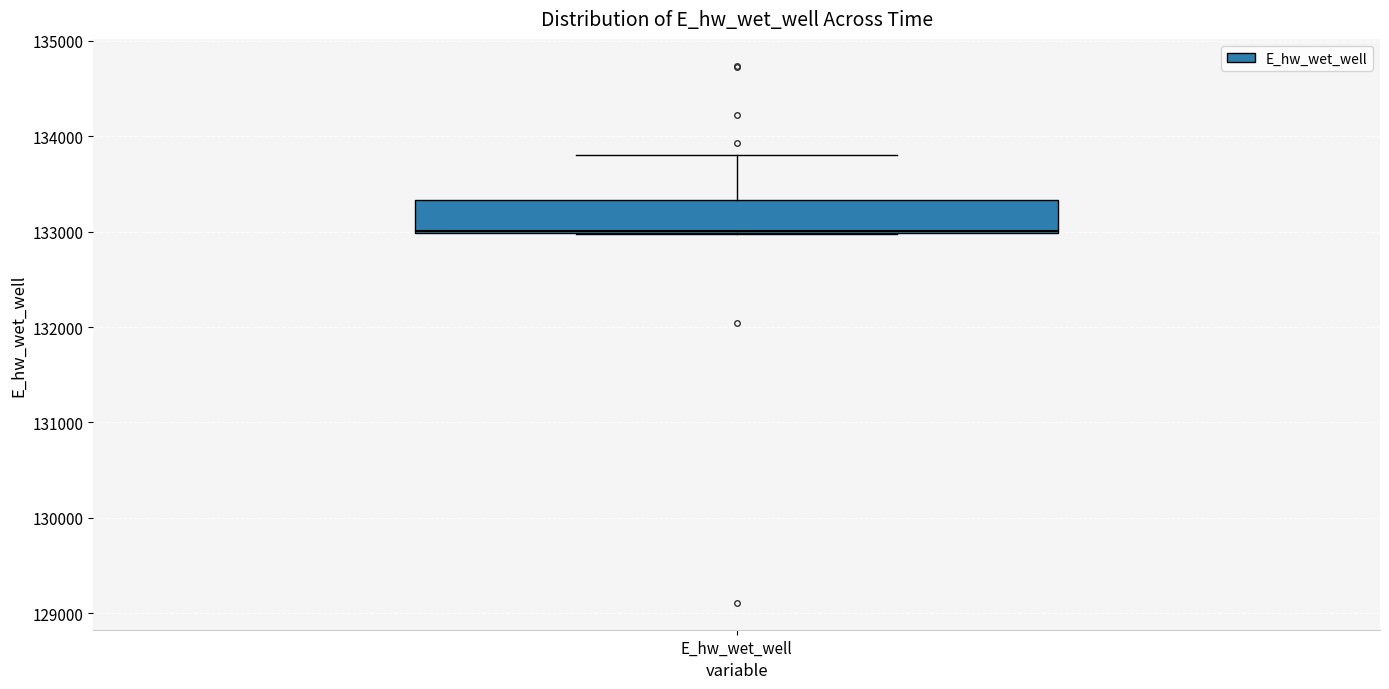

Where is the lower edge of the box for E_hw_wet_well on the y-axis? The values are not printed on the chart, so give them approximately, as read against the axis.

133000